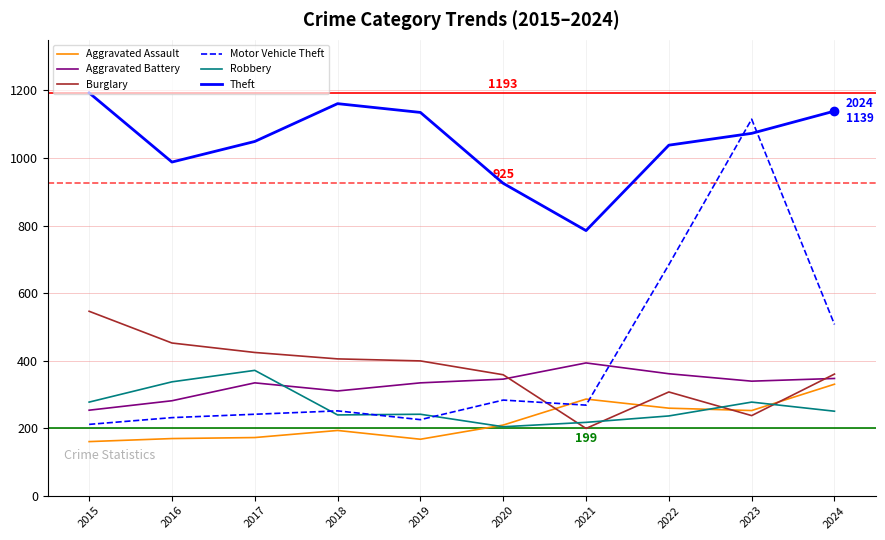

Is the value of Aggravated Assault at 2021 greater than the value of Theft at 2016?

No